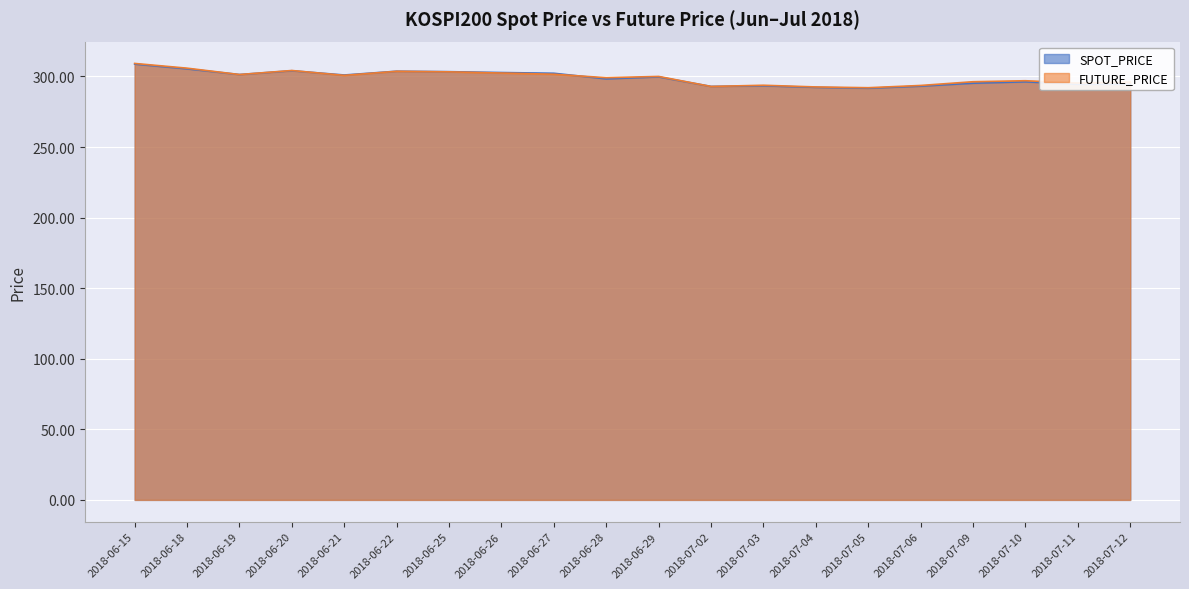

Which series has the largest total across all categories?

FUTURE_PRICE